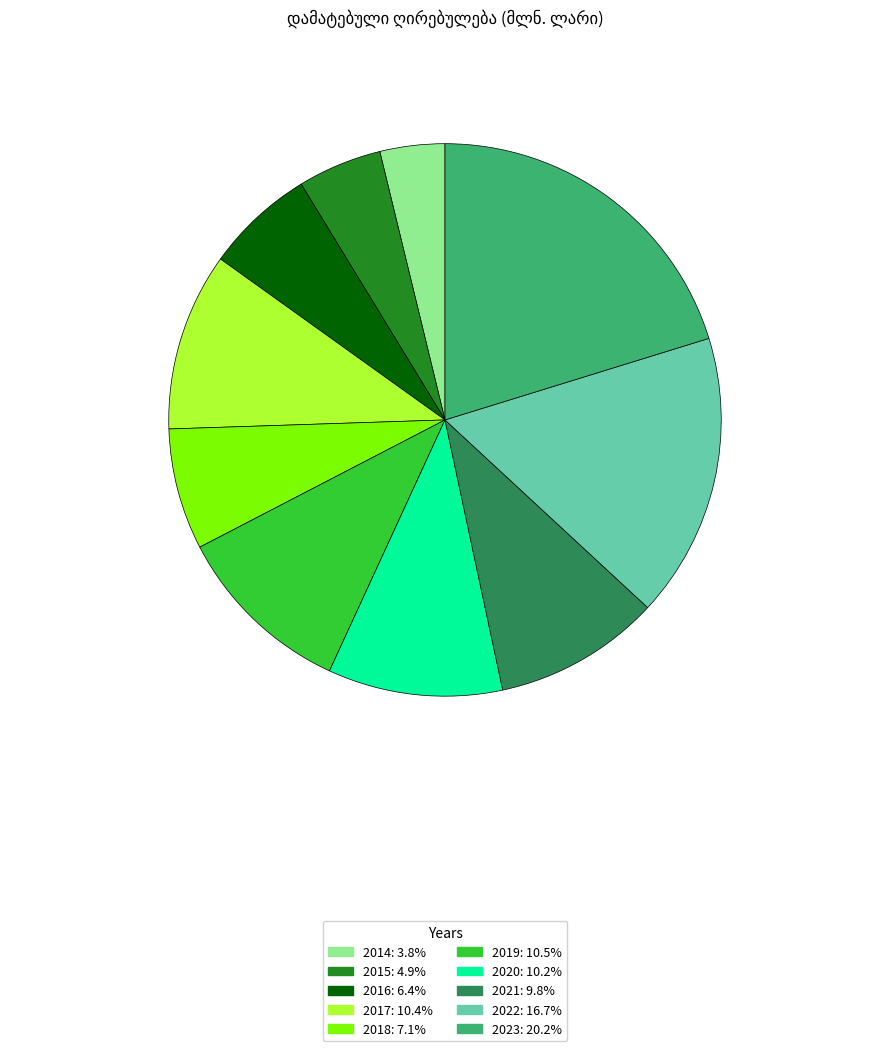

Does any single category account for the majority?

No